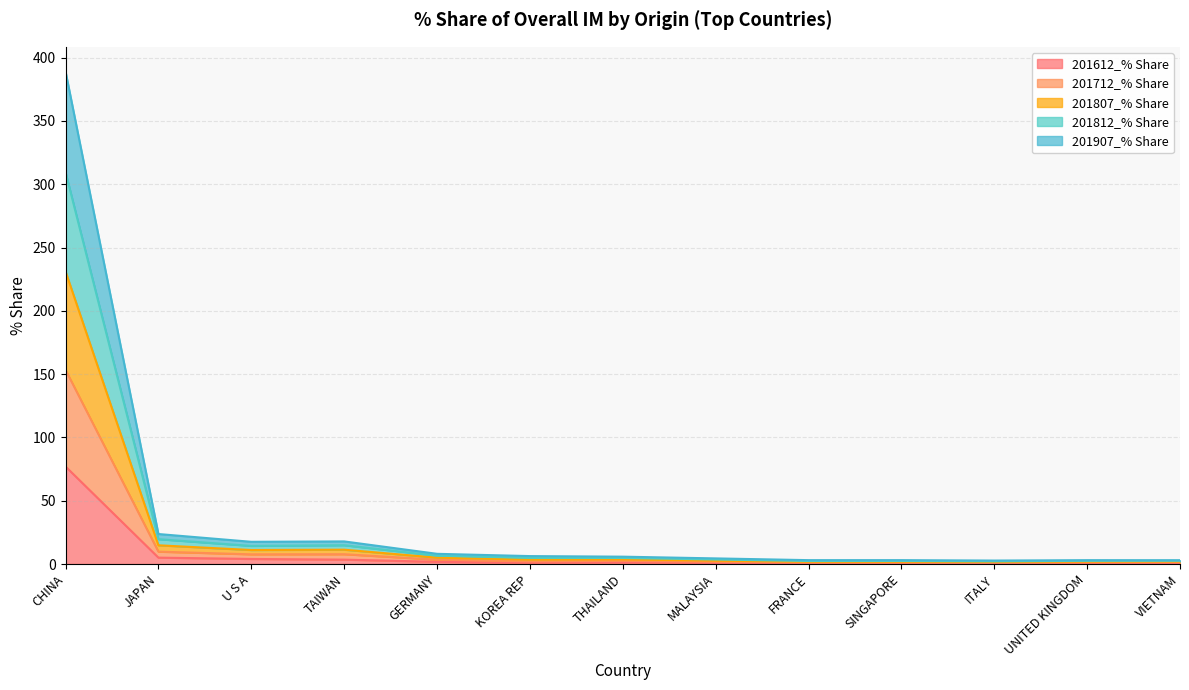

What is the sum of the 201612_% Share values at CHINA and GERMANY?

78.8